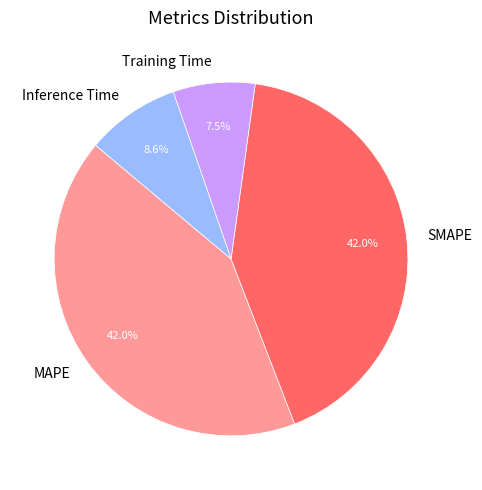

Which category has the smallest portion of the pie?

Training Time